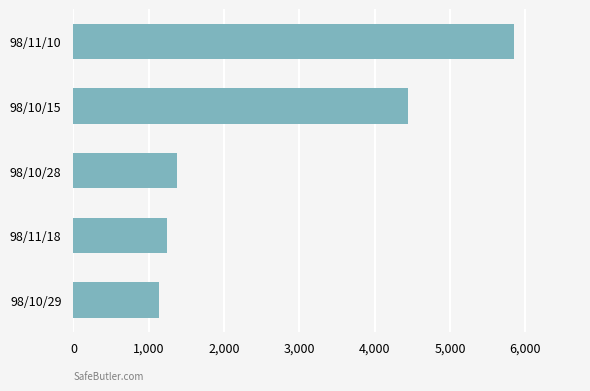

What is the change in value from 98/10/29 to 98/10/28?

+240